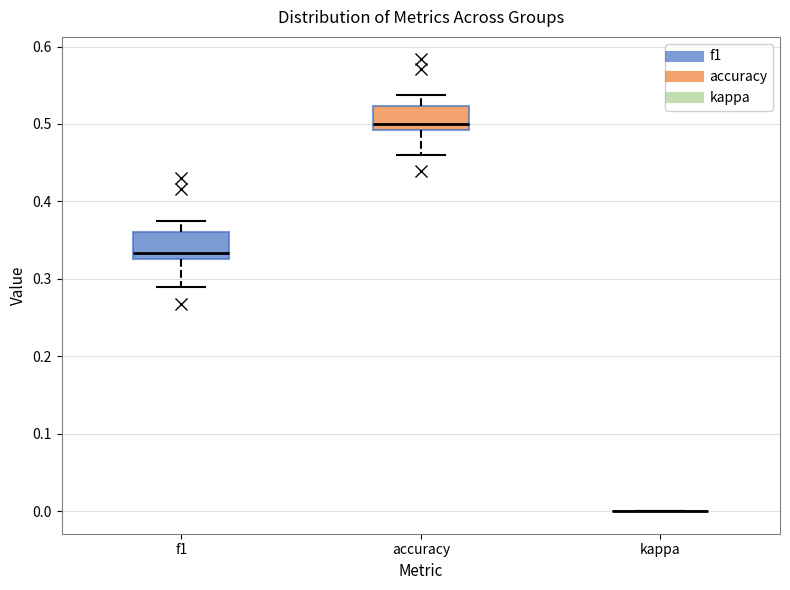

Reading left to right, transcribe this box plot: for each box, give where its median line is, the range the box spans, and where its two whiskers end, as read against the y-axis. The values are not printed on the chart, so give them approximately, as read against the axis.

f1: median 0.33 (just above the box's lower edge), box 0.33 to 0.36, whiskers 0.29 to 0.38
accuracy: median 0.50, box 0.49 to 0.52, whiskers 0.46 to 0.54
kappa: box collapsed to a line at 0.00, whiskers 0.00 to 0.00